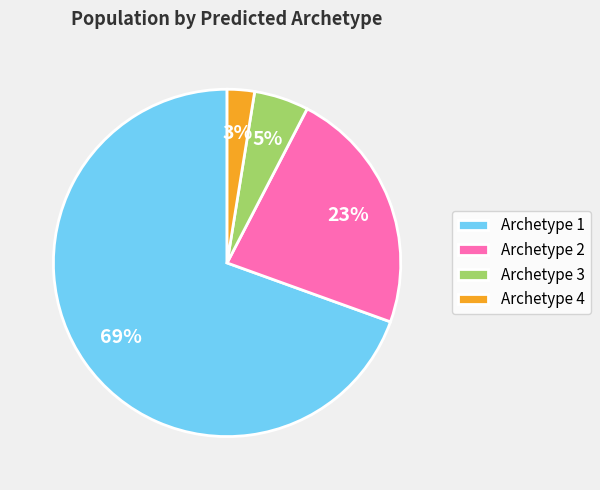

To the nearest percent, what portion does Archetype 2 represent?

23%